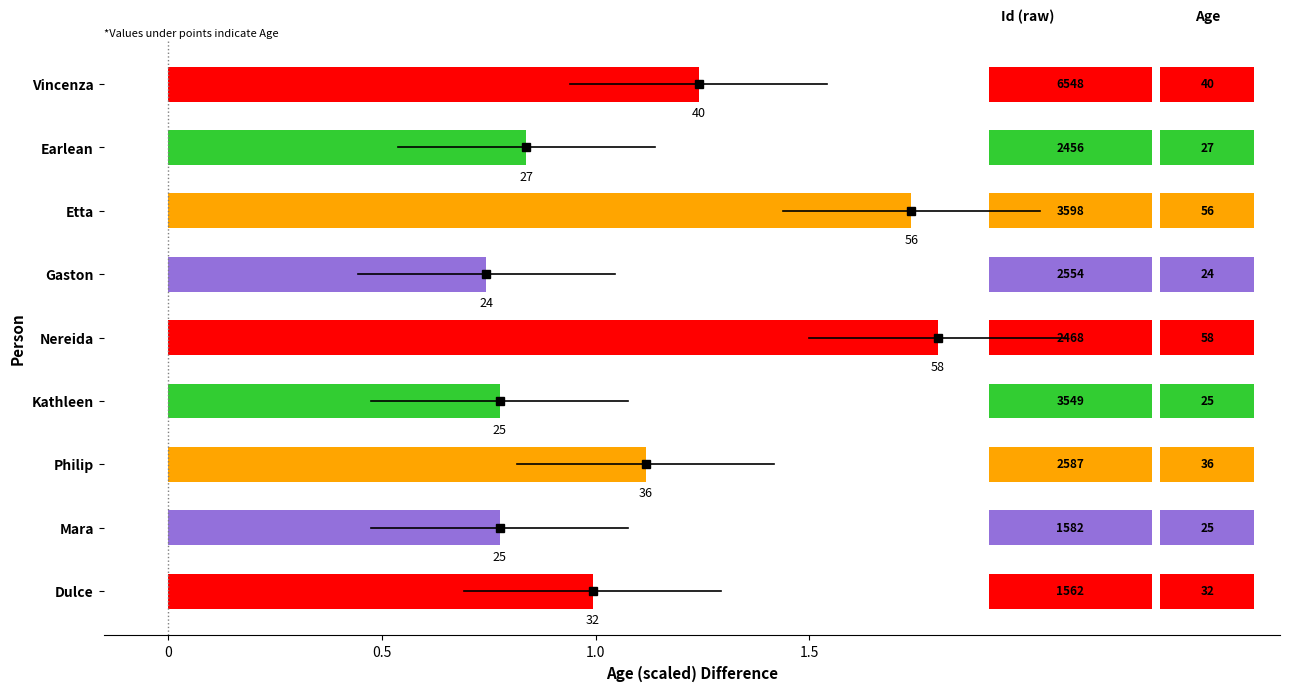

How many bars are there in total?

9